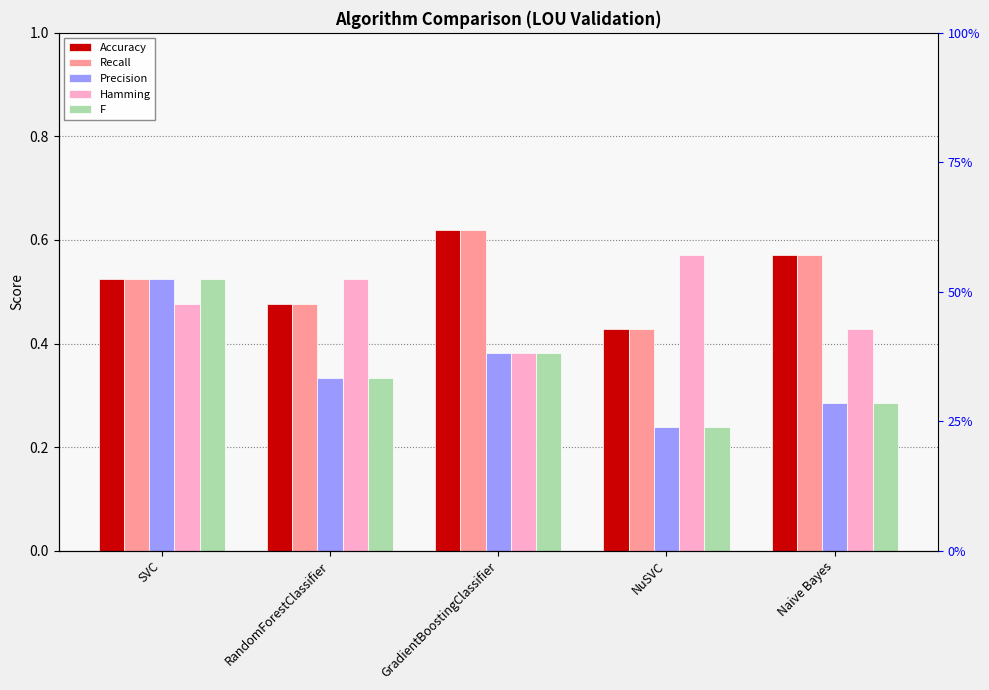

What is the difference between the second highest and second lowest values in the Precision series?

0.1